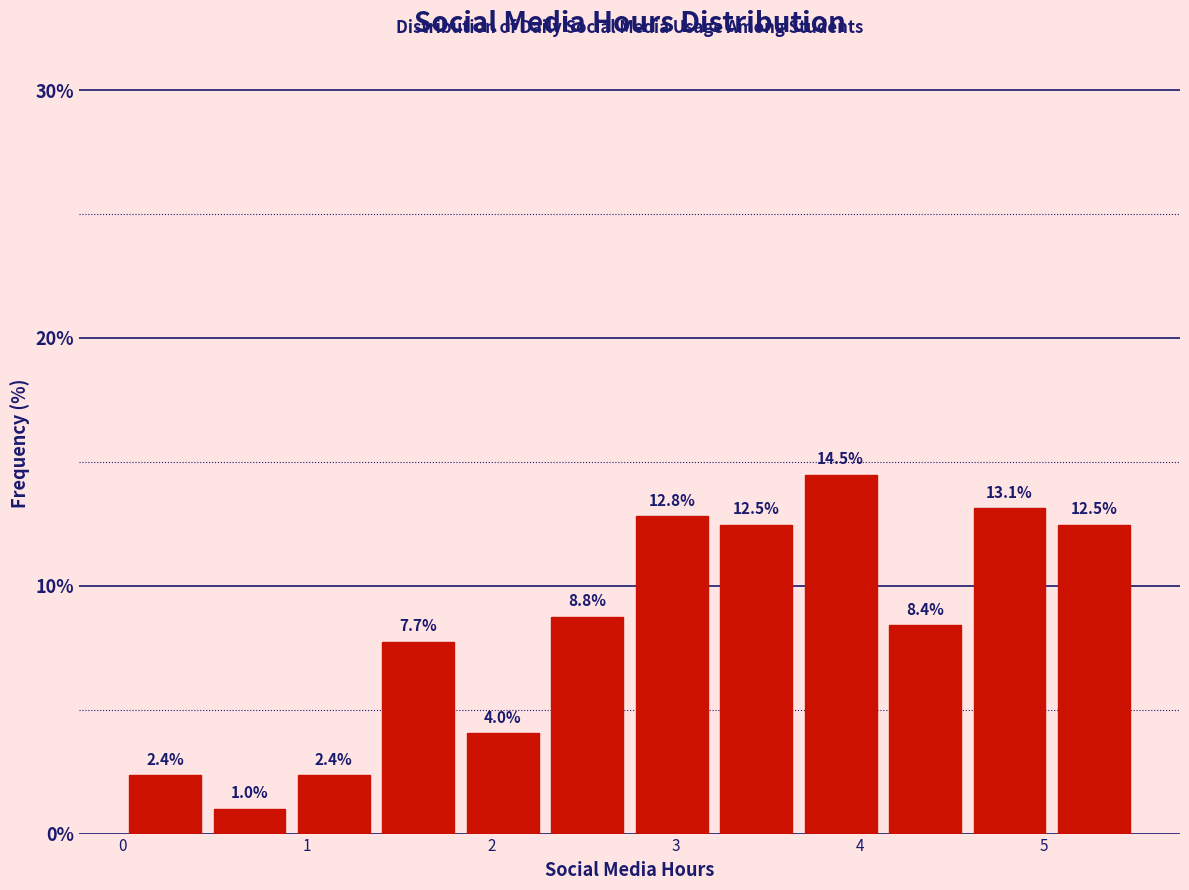

Reading left to right, list every bar in this chart as the range it spans on the x-axis followed by its height. The bar edges are not printed on the chart, so give them approximately, as read against the axis.

0.0 to 0.5: 2.4
0.5 to 0.9: 1.0
0.9 to 1.4: 2.4
1.4 to 1.8: 7.7
1.8 to 2.3: 4.0
2.3 to 2.8: 8.8
2.8 to 3.2: 12.8
3.2 to 3.7: 12.5
3.7 to 4.1: 14.5
4.1 to 4.6: 8.4
4.6 to 5.0: 13.1
5.0 to 5.5: 12.5